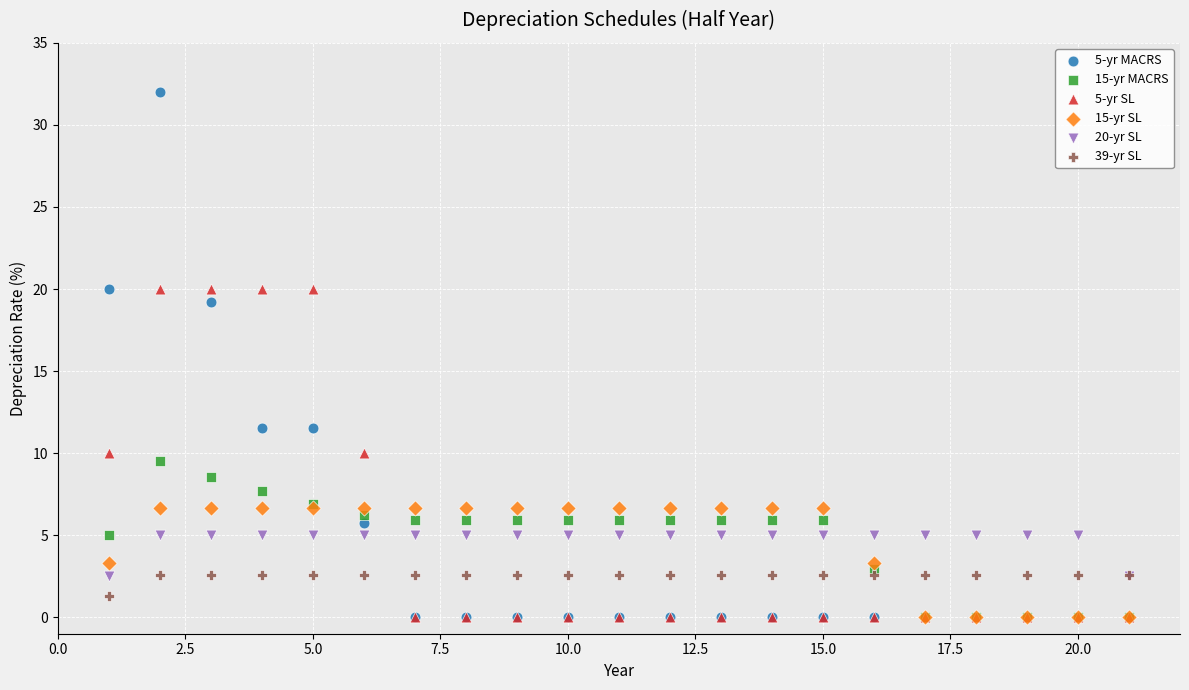

Across all series, what Y value is closest to 16?

19.2